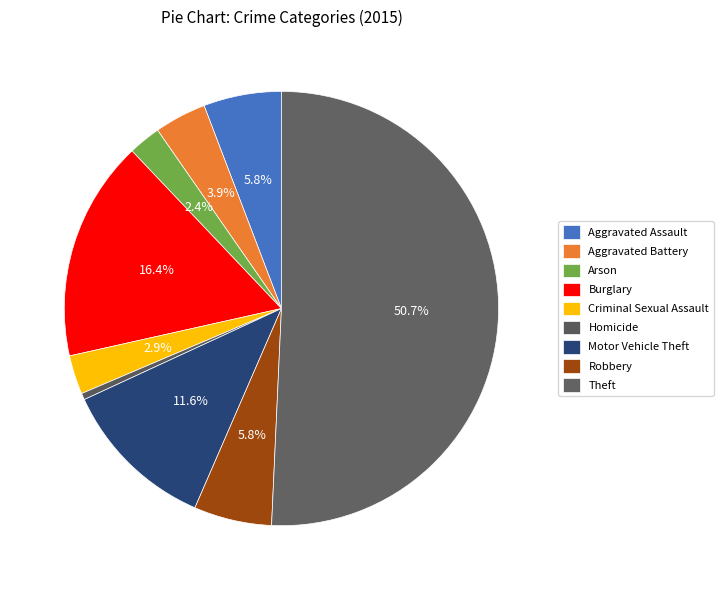

How much of the chart is everything except Homicide?

99.5%